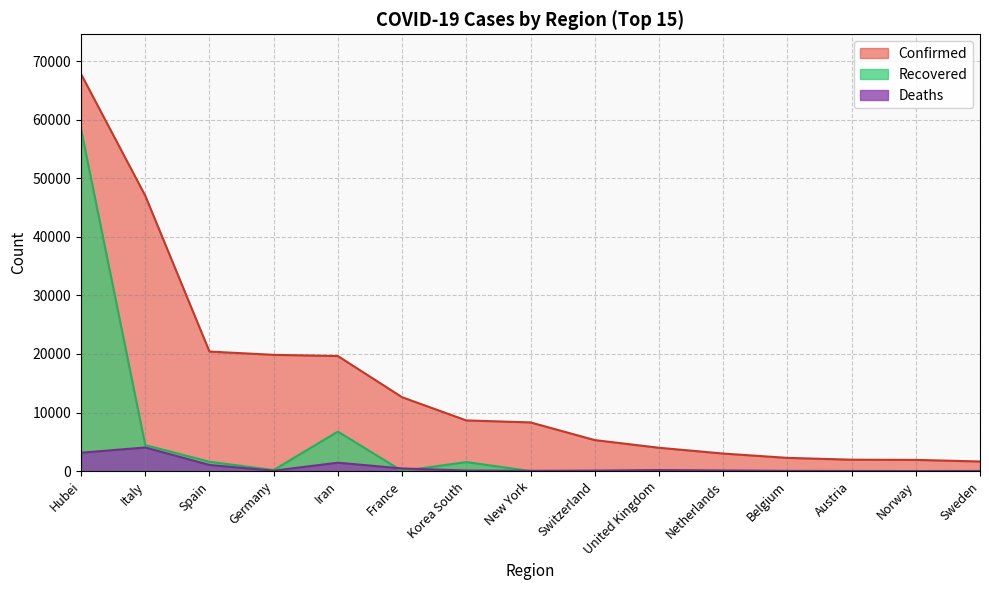

List the series in order of their overall mean, highest first.

Confirmed, Recovered, Deaths